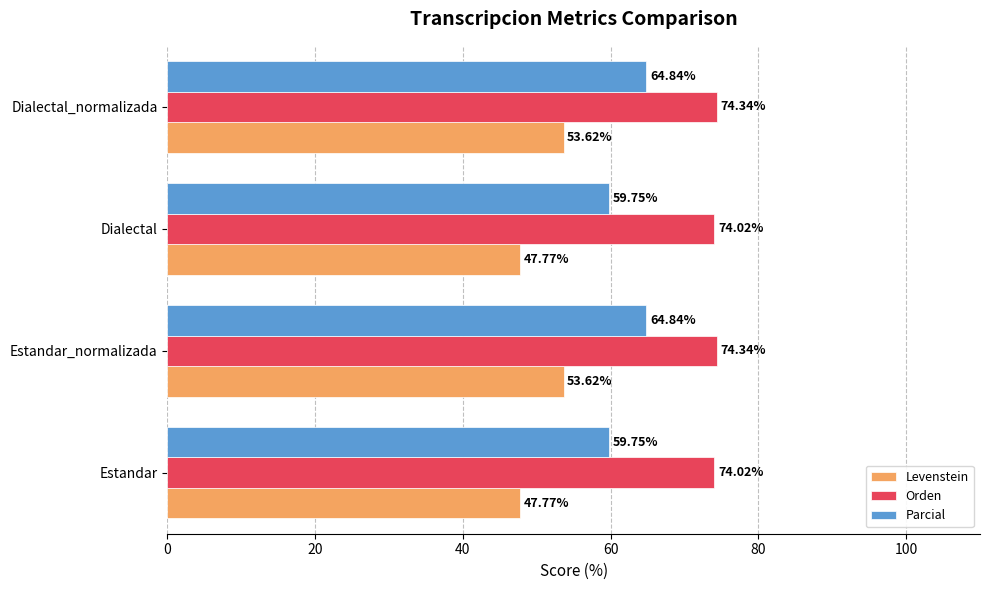

Rank the series by their average value, from highest to lowest.

Orden, Parcial, Levenstein